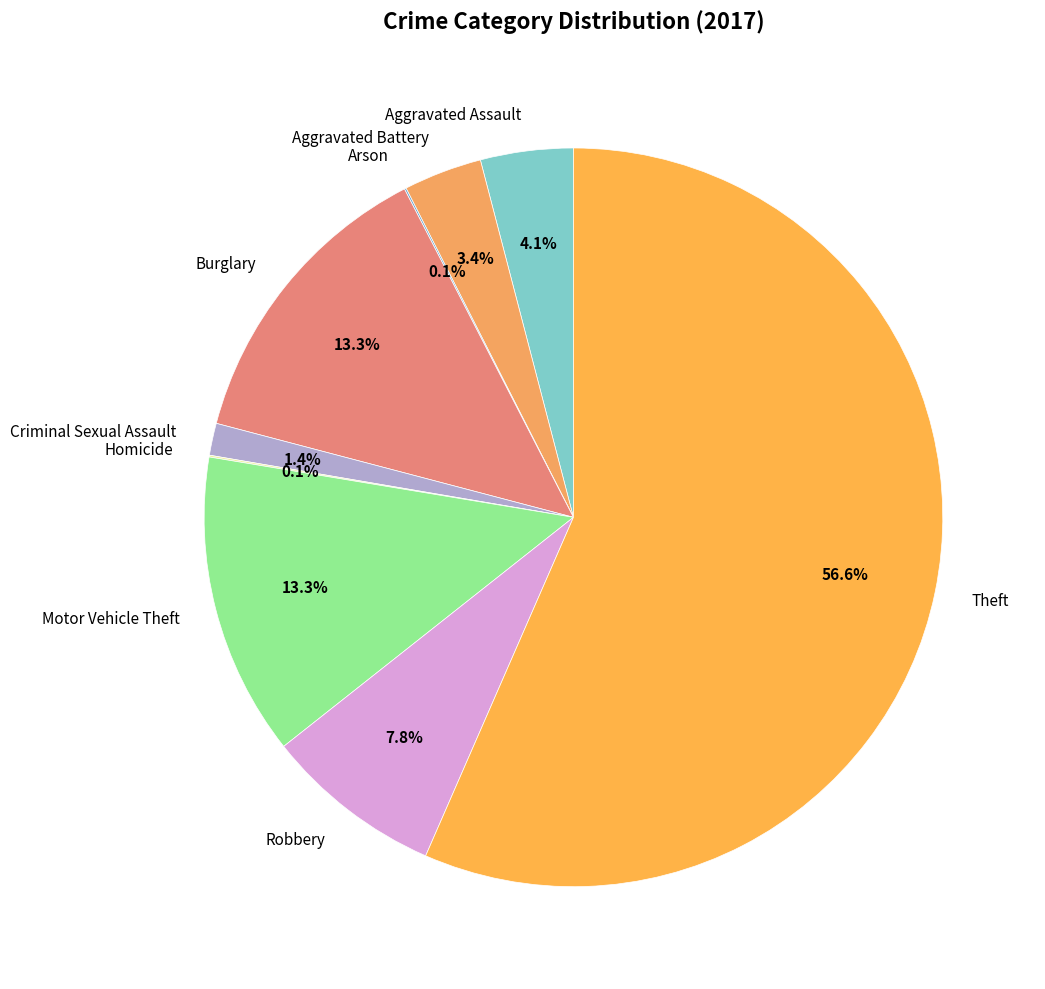

What portion of the pie excludes Criminal Sexual Assault?

98.6%